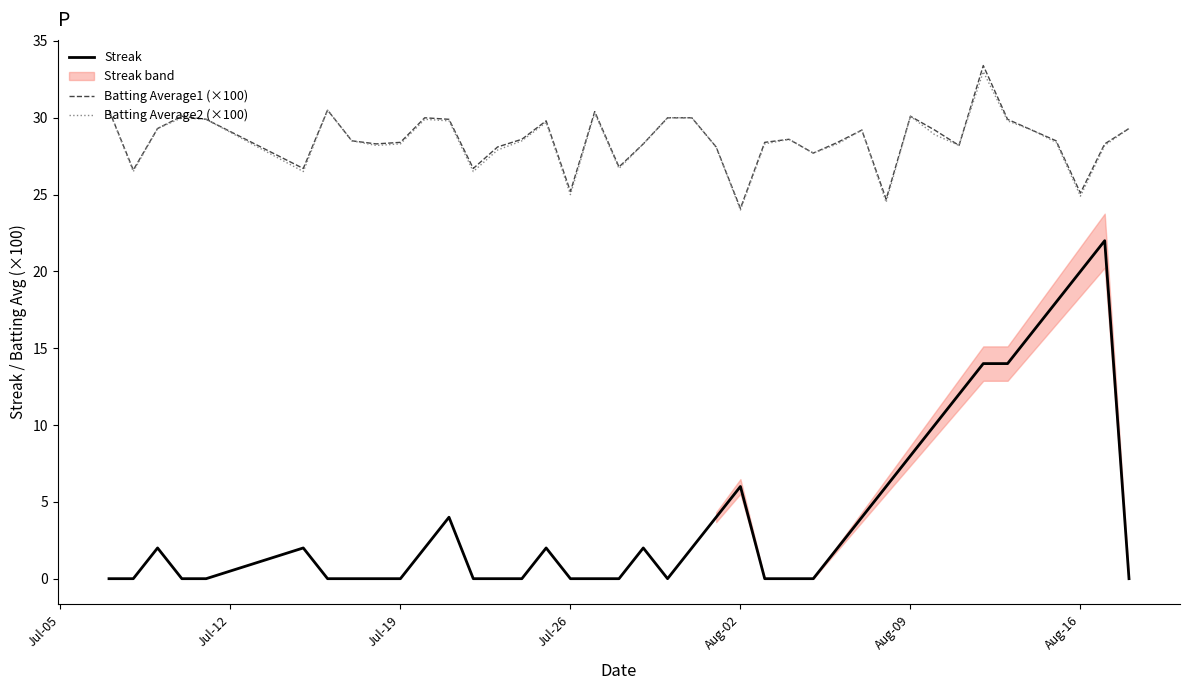

What is the sum of all Streak values?

172.0